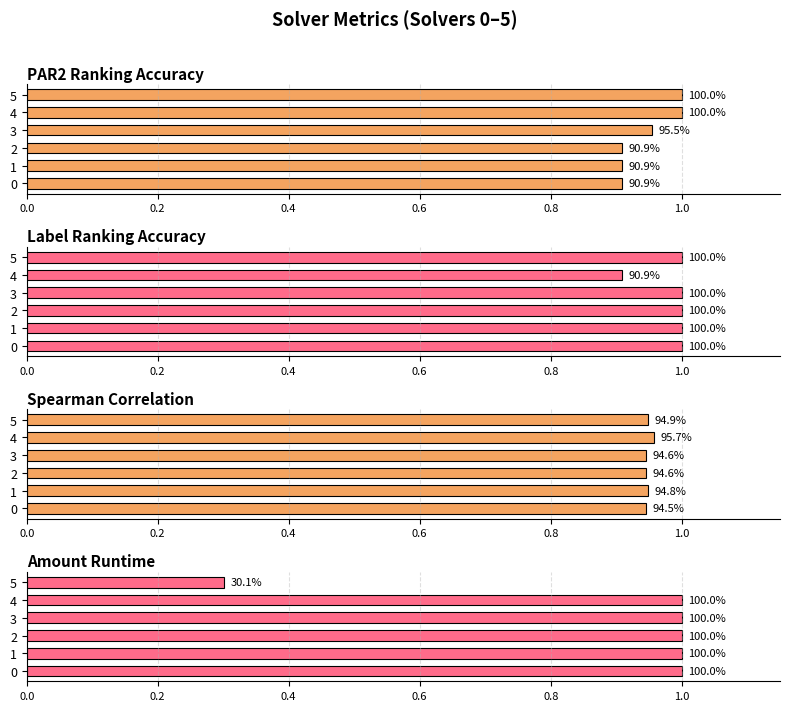

How many series are shown in this chart?

4